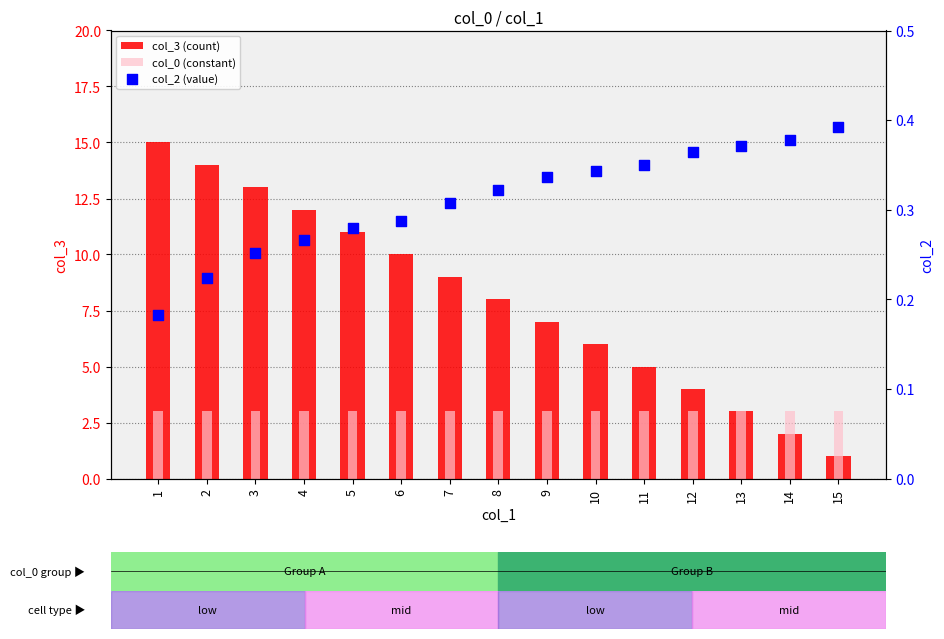

Is the value of col_2 (value) at 10 greater than the value of col_3 (count) at 11?

No